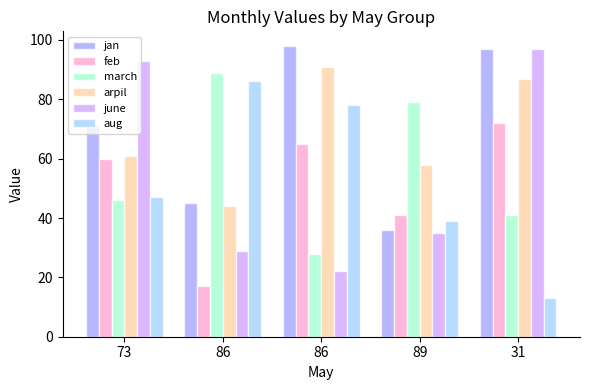

How many distinct data groups are displayed?

6